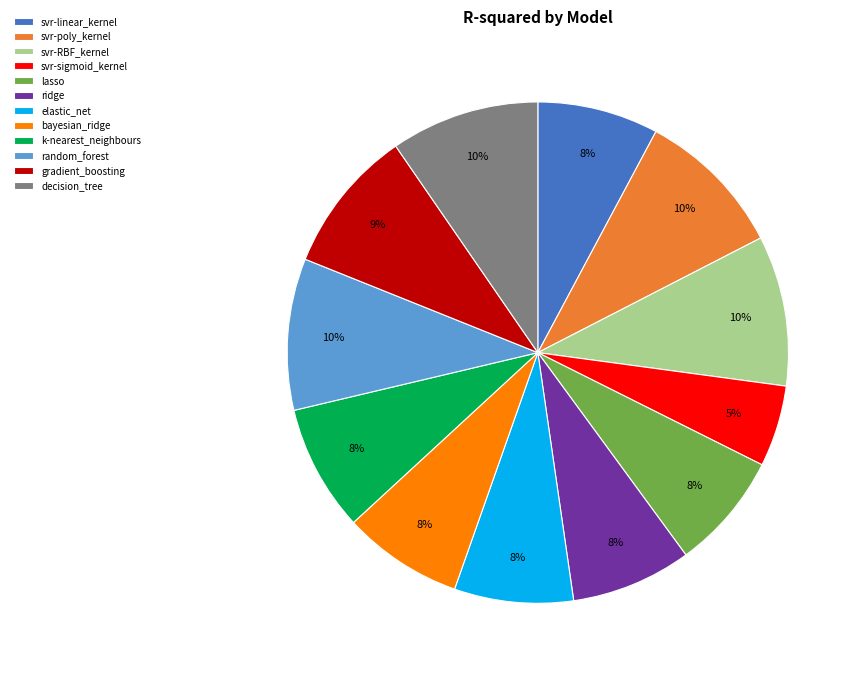

To the nearest percent, what portion does random_forest represent?

10%